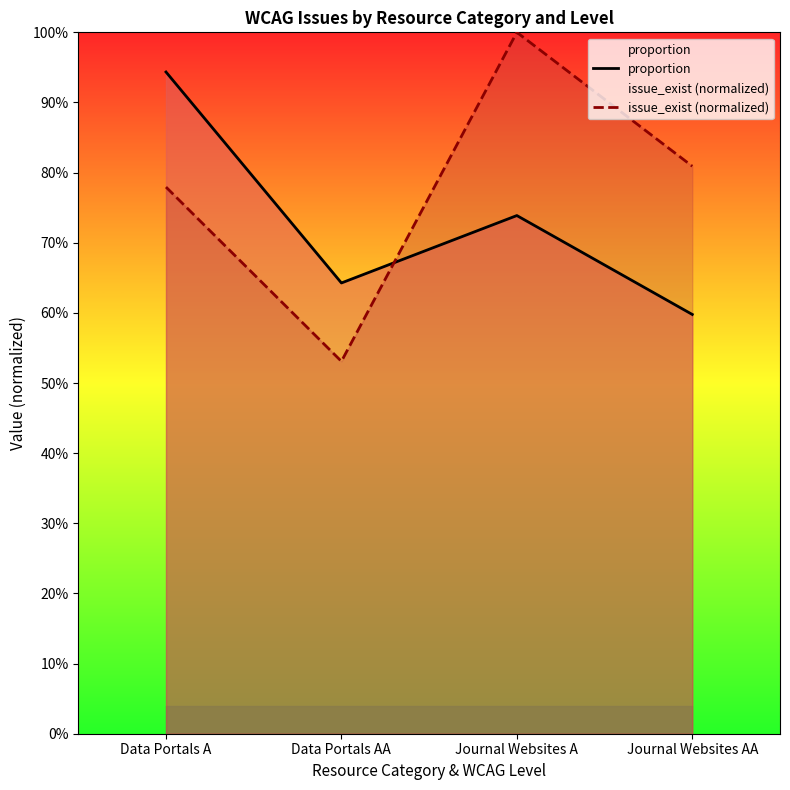

Reading left to right, extract all data points from this chart.

proportion: Data Portals A=0.9	Data Portals AA=0.6	Journal Websites A=0.7	Journal Websites AA=0.6
issue_exist (normalized): Data Portals A=0.8	Data Portals AA=0.5	Journal Websites A=1.0	Journal Websites AA=0.8